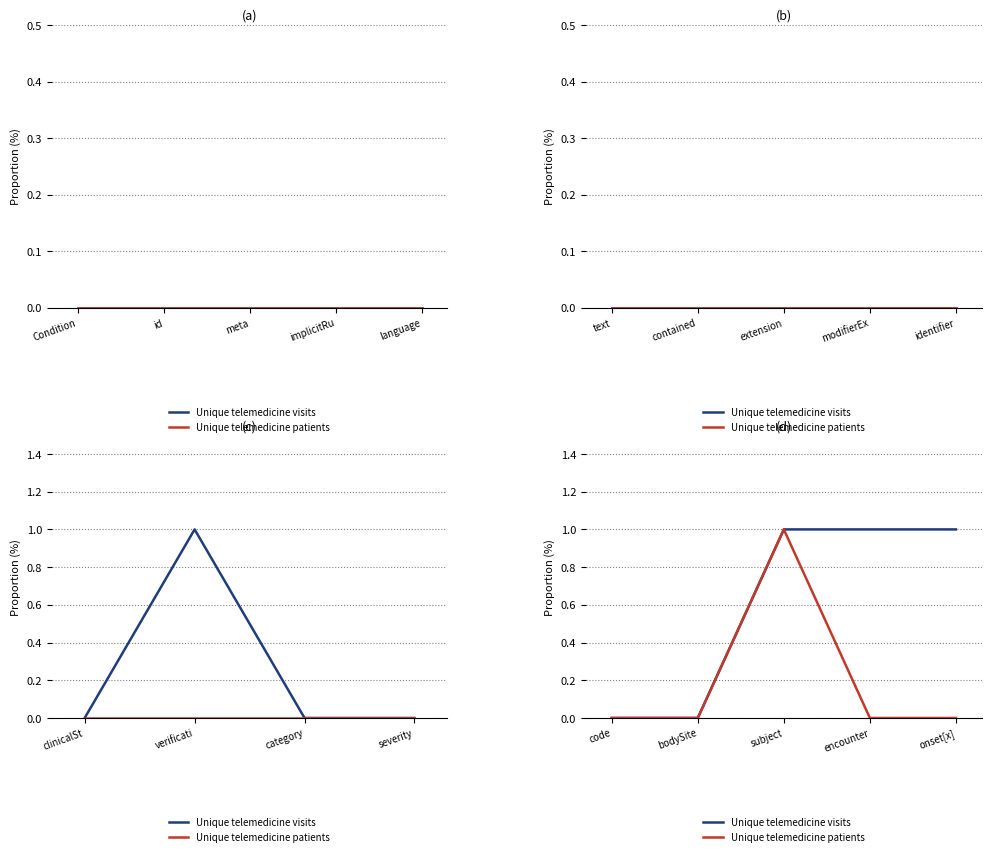

Reading right to left, transcribe all the data shown in this chart.

Unique telemedicine visits: 1	1	1	0	0
Unique telemedicine patients: 0	0	1	0	0